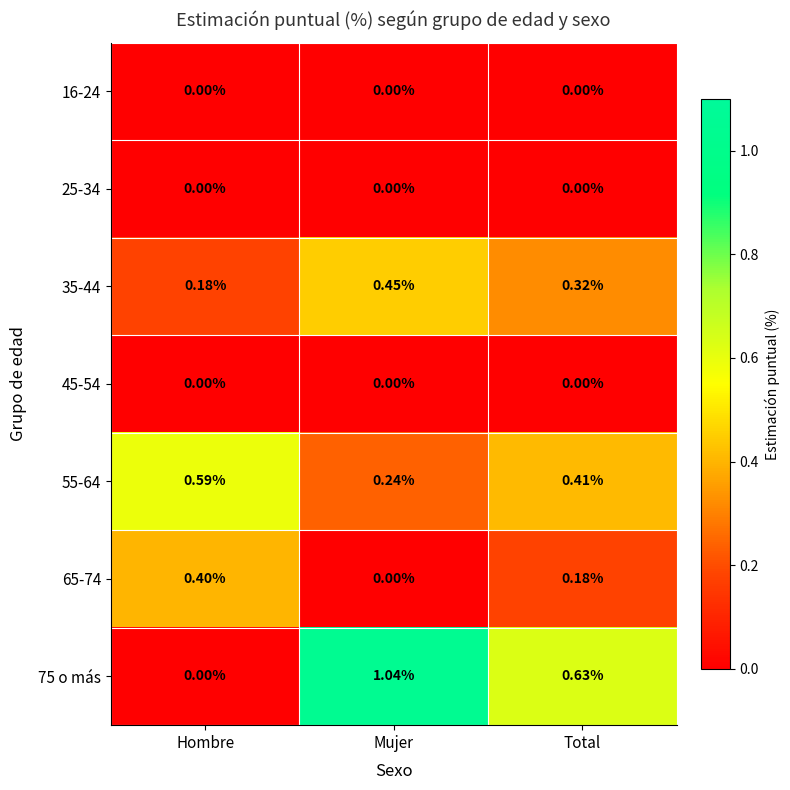

Which category has the highest value in the 35-44 series?

Mujer